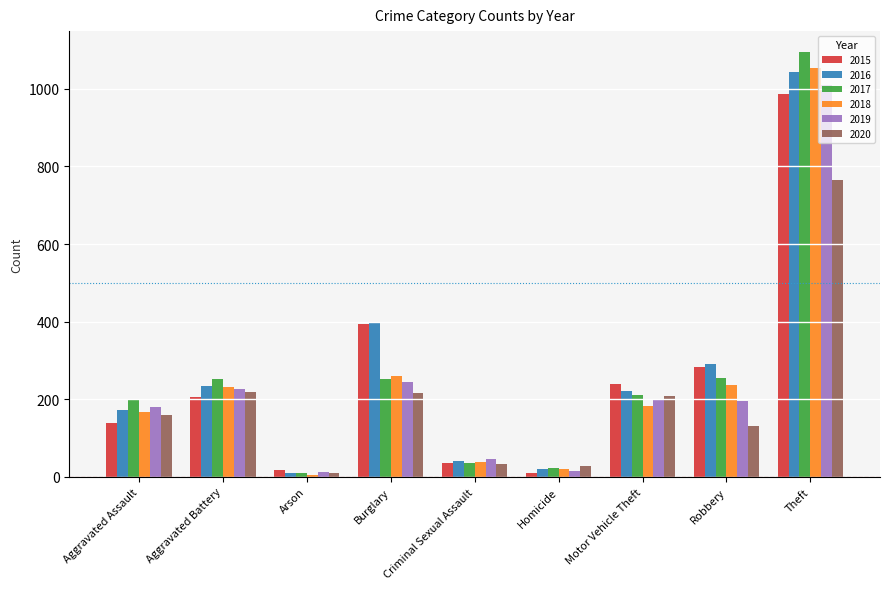

At which category is the sum across all series the highest?

Theft